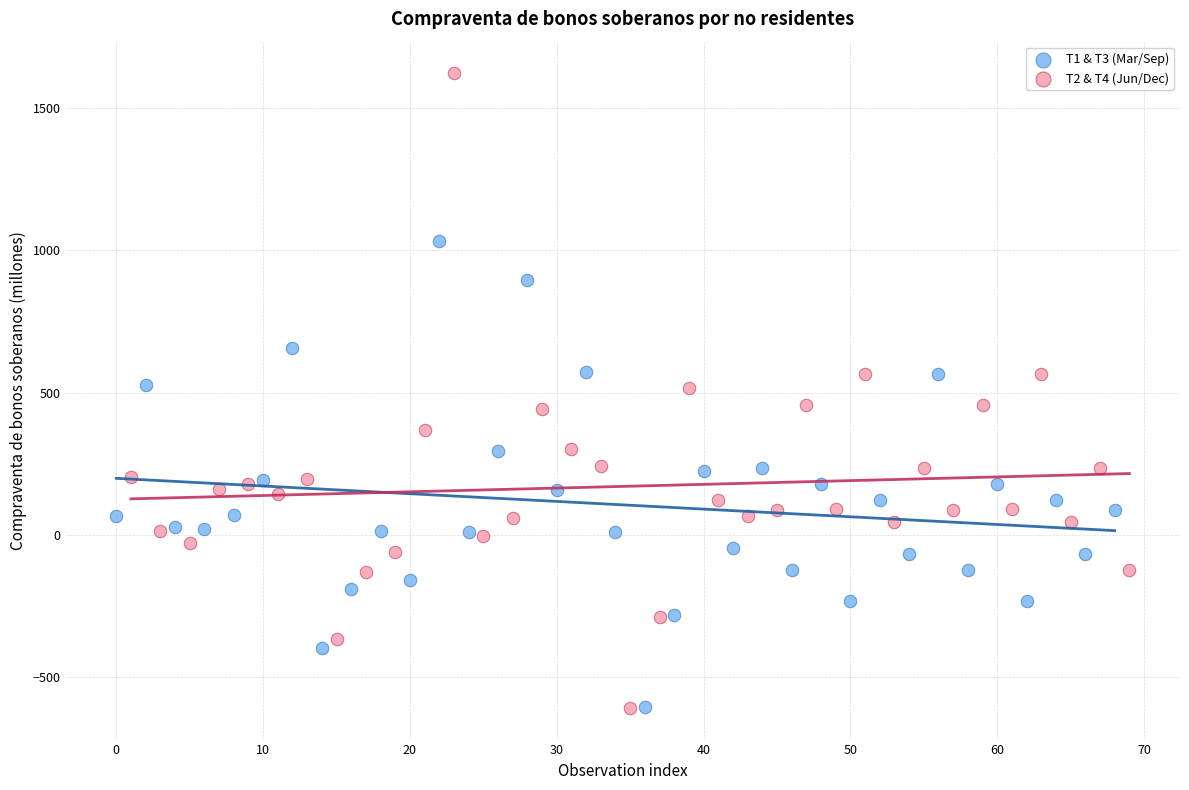

Which series has the largest Y range (max minus min)?

T2 & T4 (Jun/Dec)